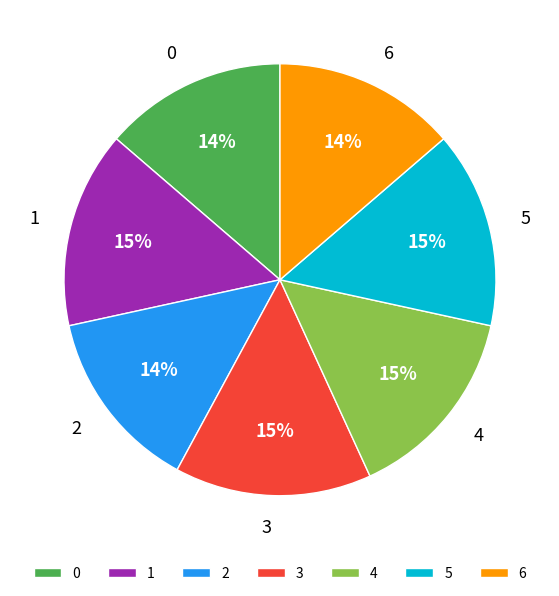

The 1 slice represents 8% of the pie. True or false?

False